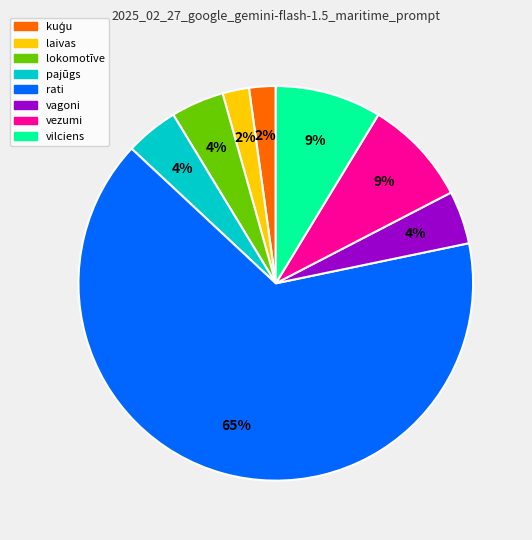

Does any single category account for the majority?

Yes